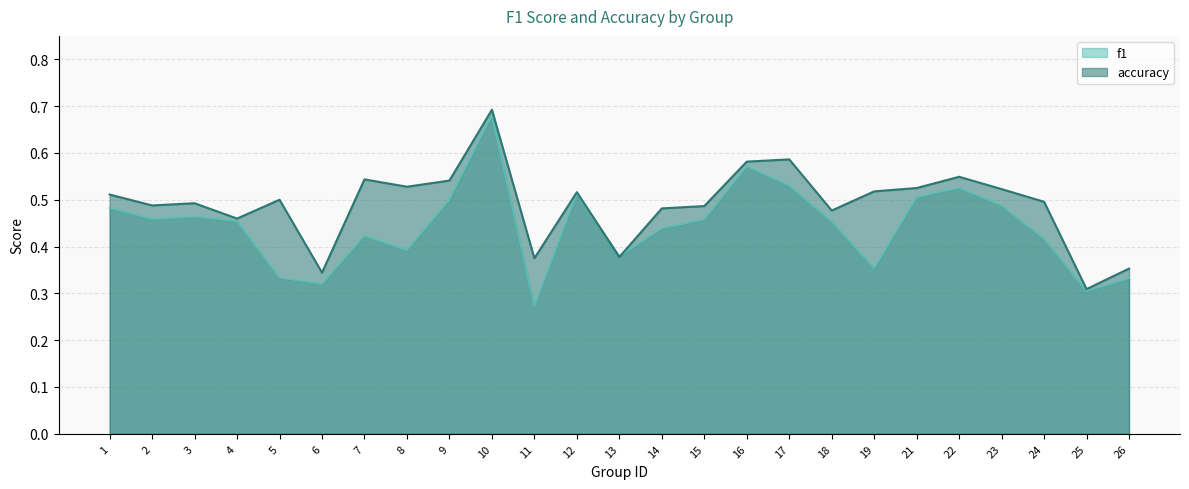

How many categories are shown in the chart?

25